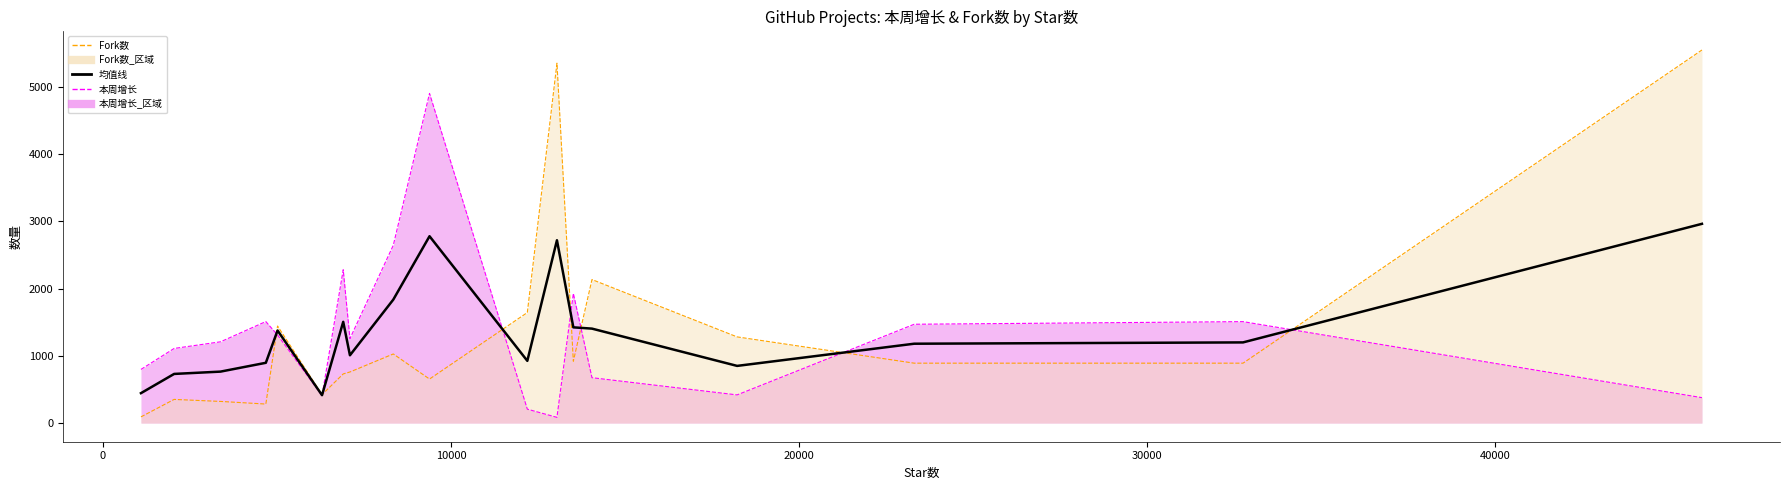

What is the smallest value displayed?

415.0